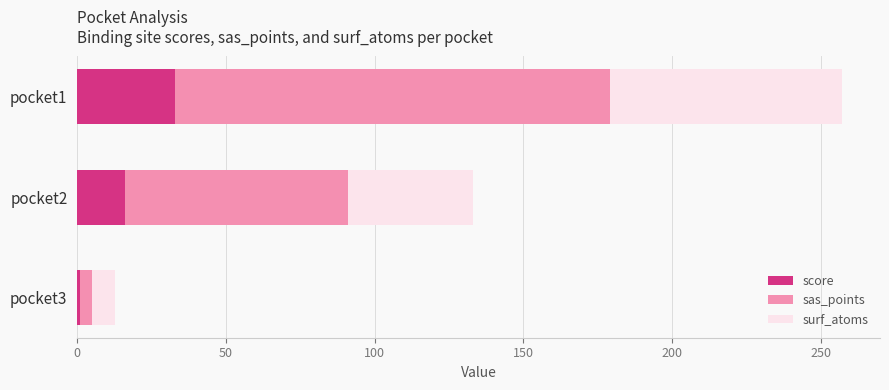

What is the total value across all series at pocket2?

133.0